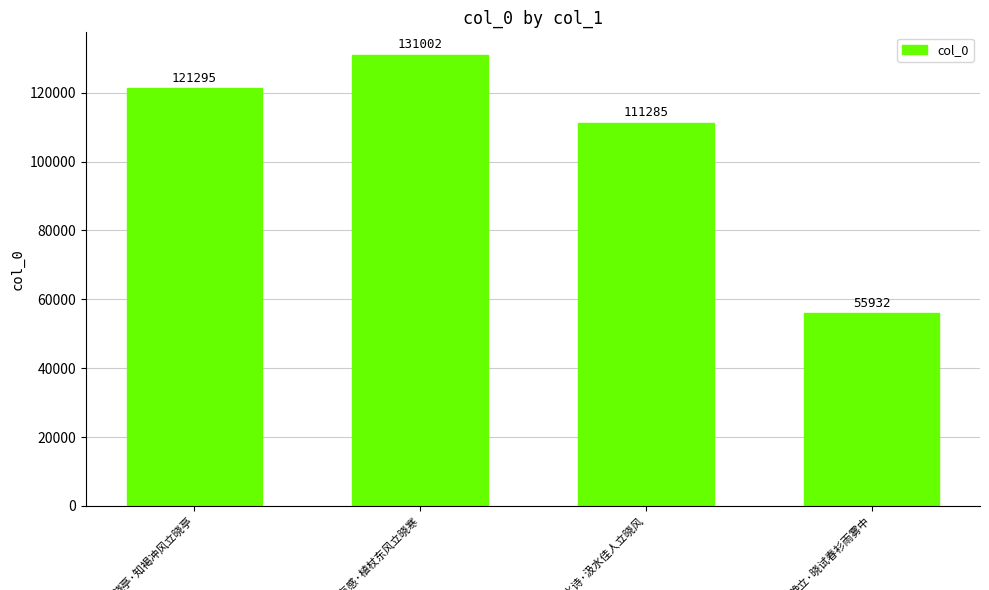

How many values are between 111285 and 131002?

3